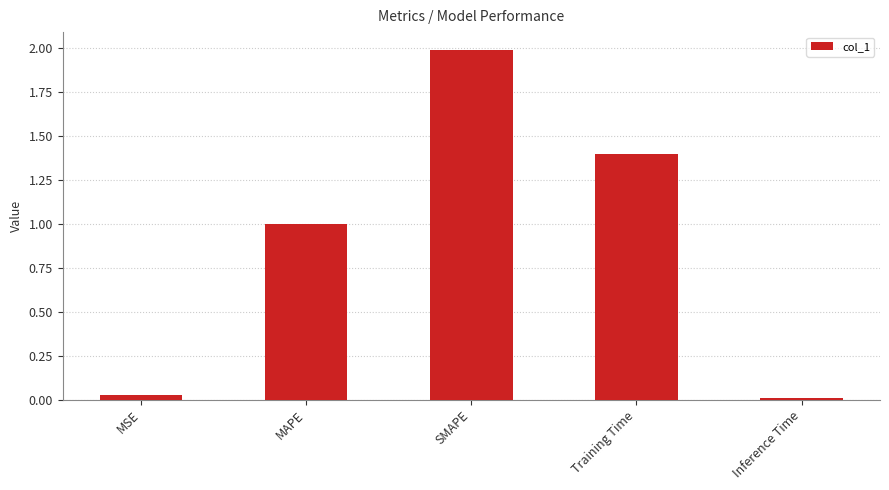

What is the change in value from MAPE to SMAPE?

+1.0